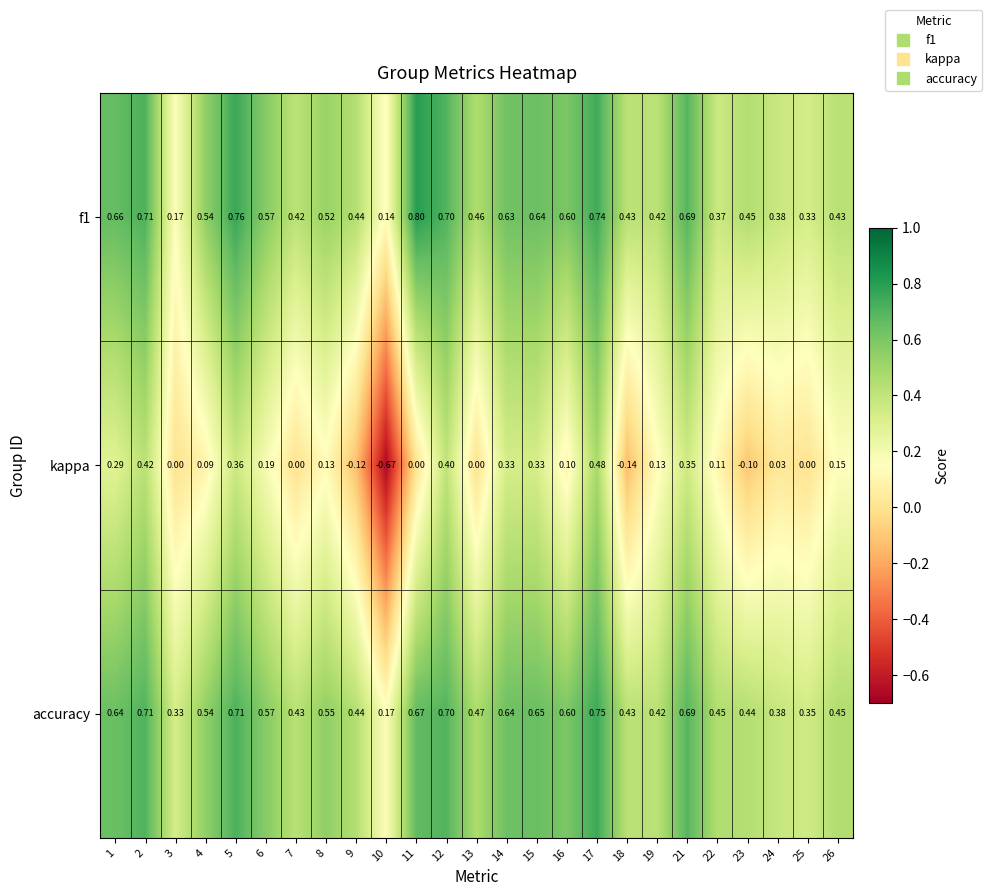

Is the value of accuracy at 9 greater than the value of kappa at 18?

Yes